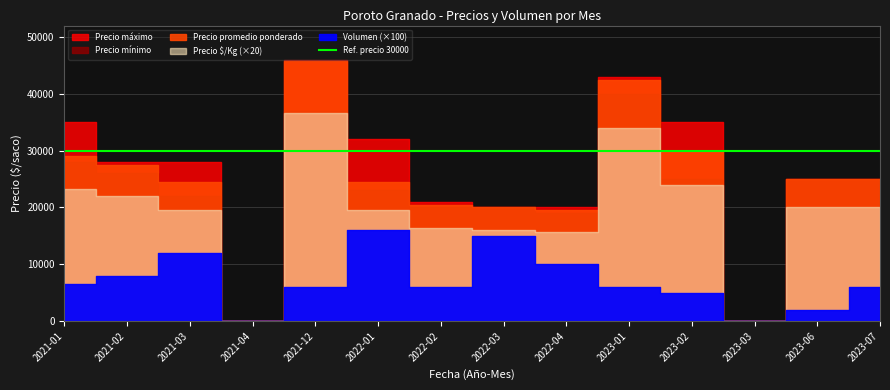

What are all the series names shown in the legend?

Precio maximo, Precio minimo, Precio promedio ponderado, Precio por Kg, Volumen